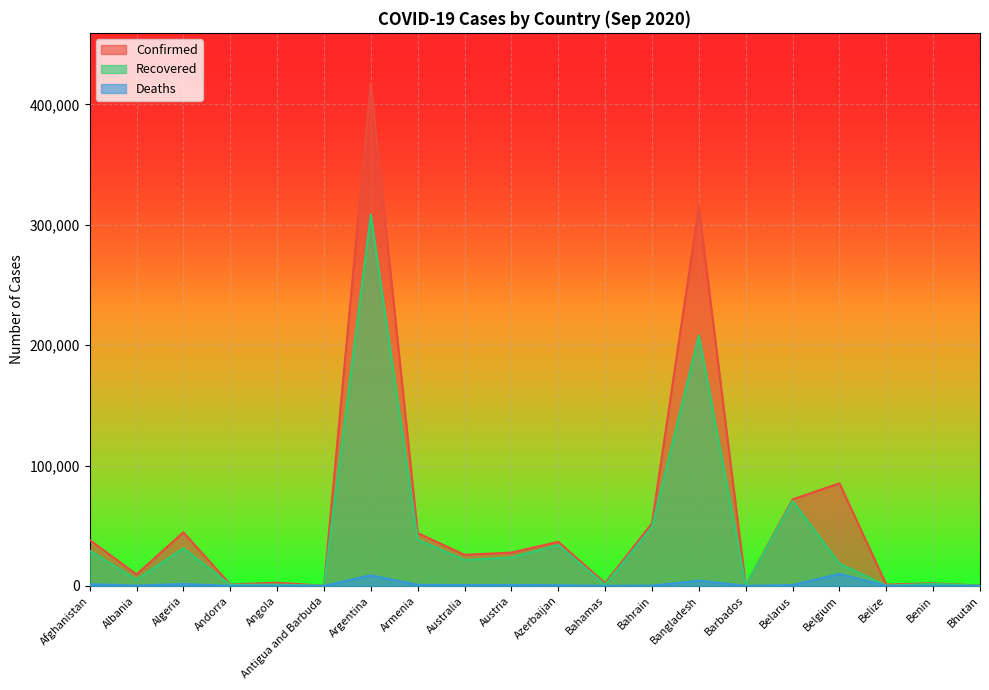

At which label is Confirmed closest to 208914?

Bangladesh